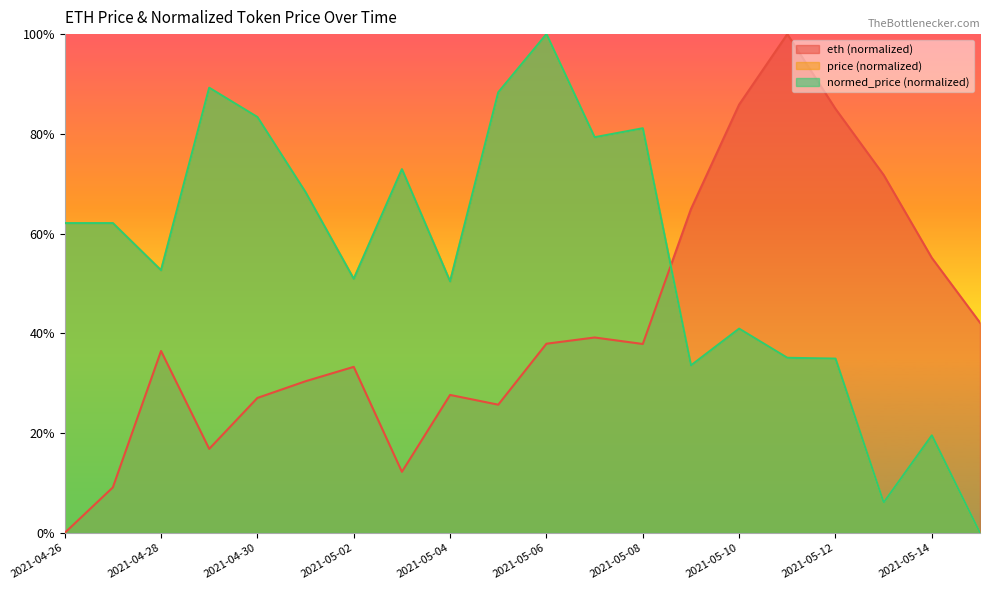

List the series in order of their peak value, lowest first.

eth, price, normed_price